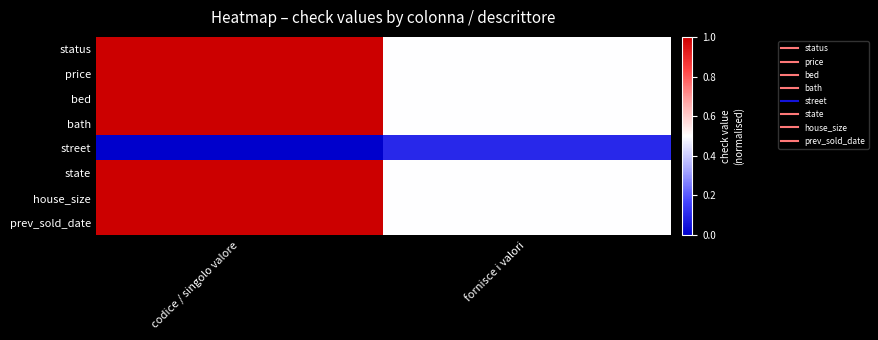

What is the maximum value shown in the chart?

1.0